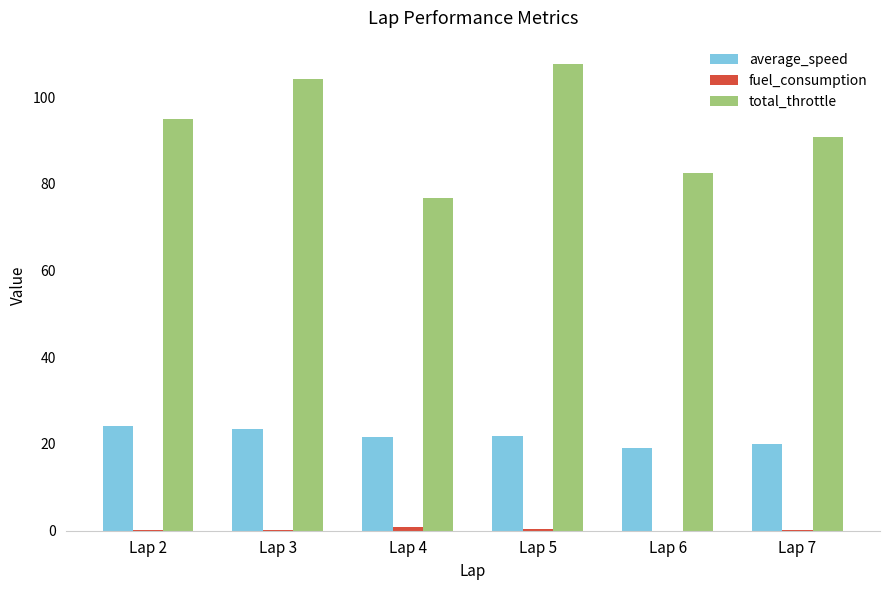

What is the approximate value of total_throttle at Lap 4?

76.8